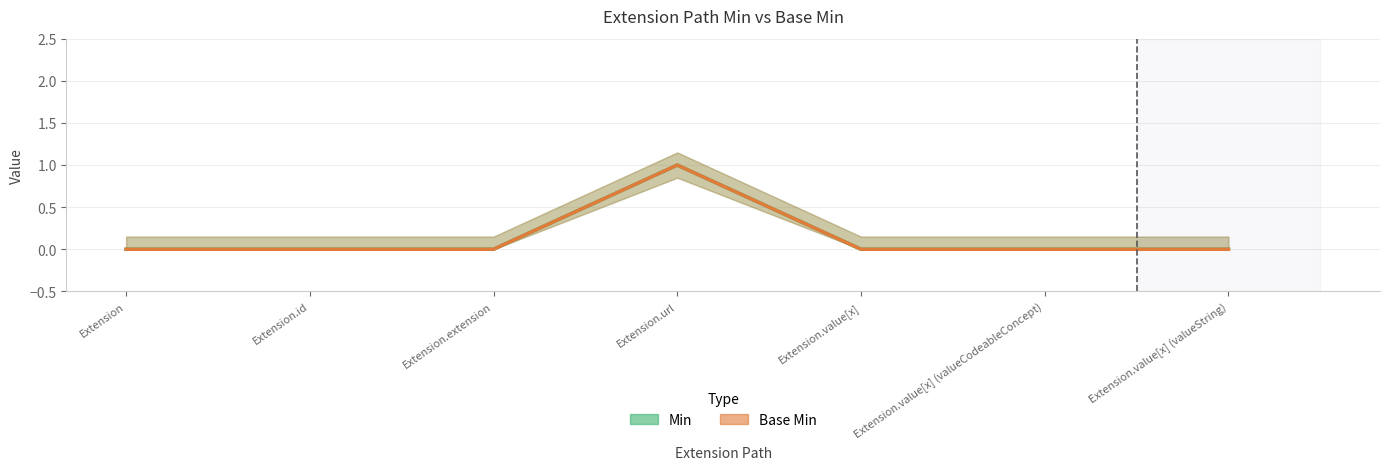

What are all the series names shown in the legend?

Min (line), Base Min (line)